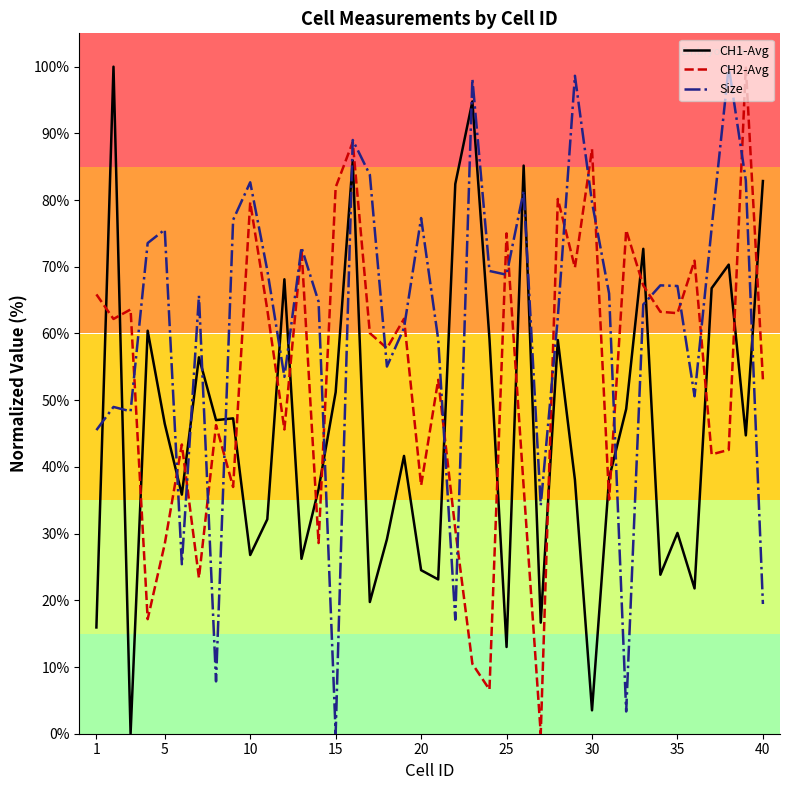

Which series has the largest total across all categories?

Size